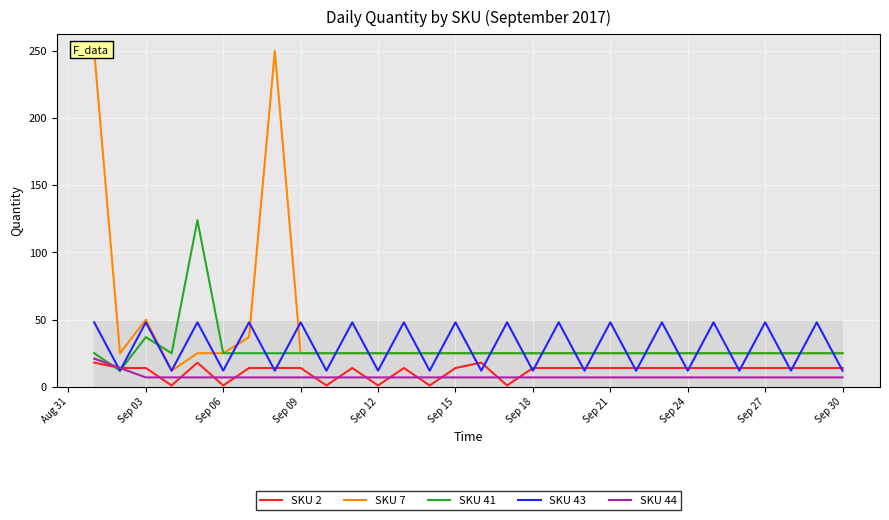

The SKU 43 series shows 12 at Sep 06. True or false?

True